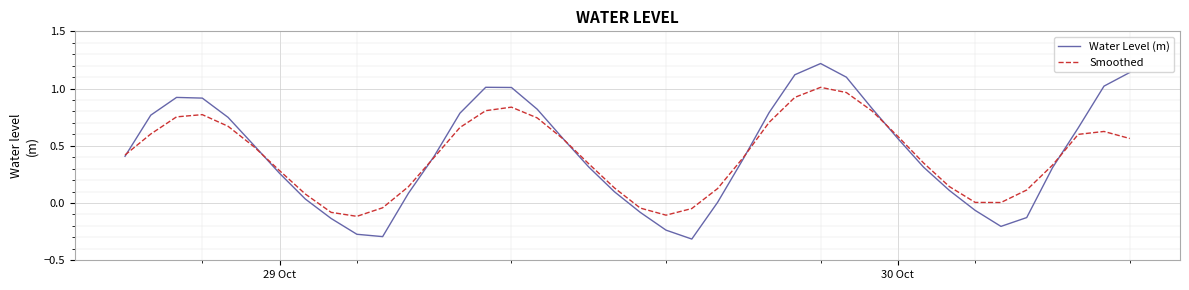

Rank the series by their maximum value, from lowest to highest.

Smoothed, Water Level (m)